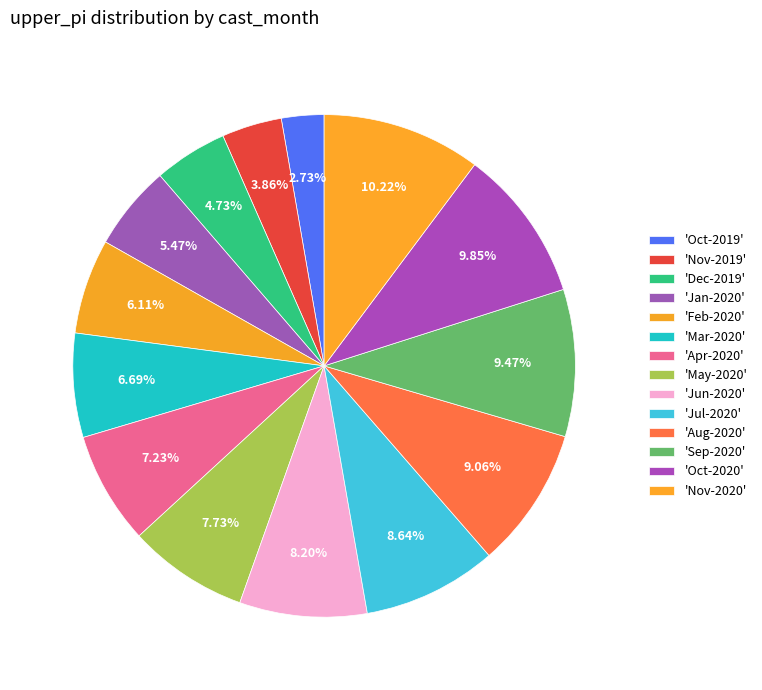

How many slices are in this pie chart?

14